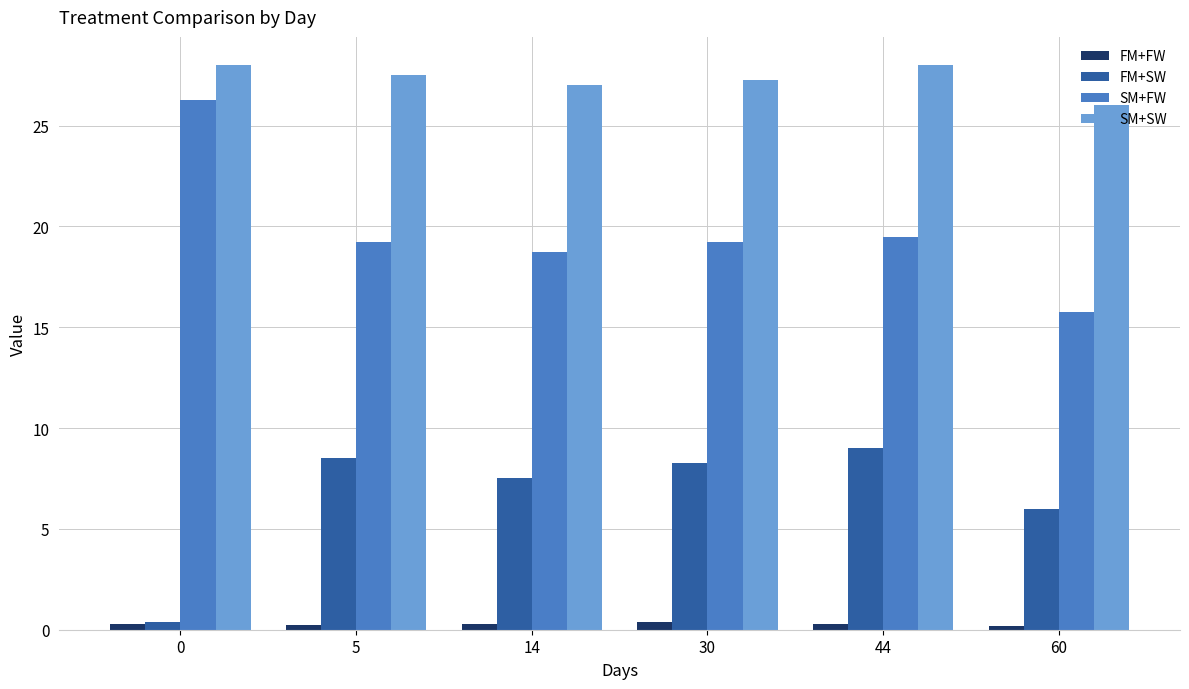

What is the average value of the SM+FW series?

19.8